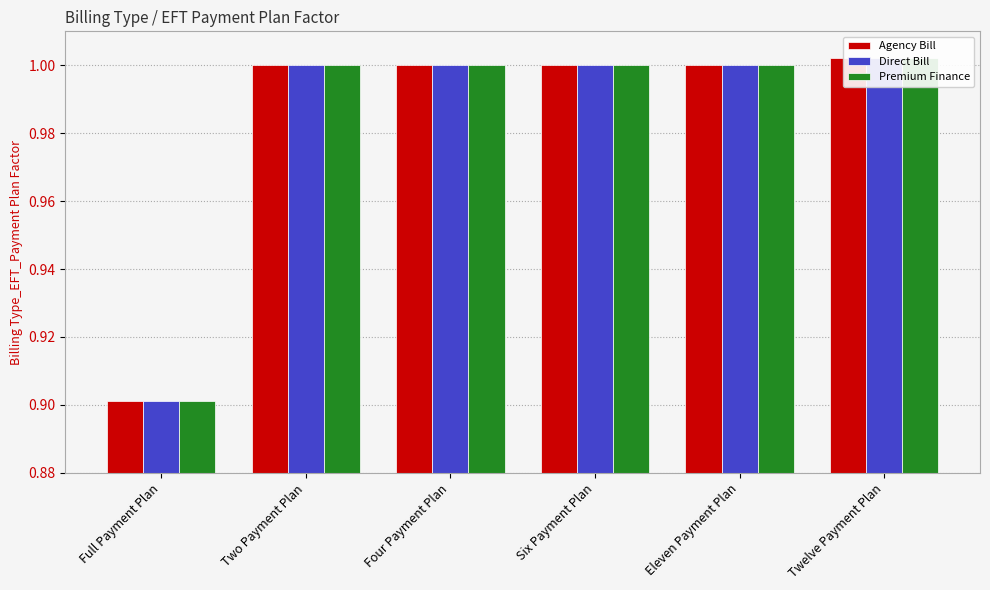

Where does the Premium Finance series first go above 1?

Twelve Payment Plan